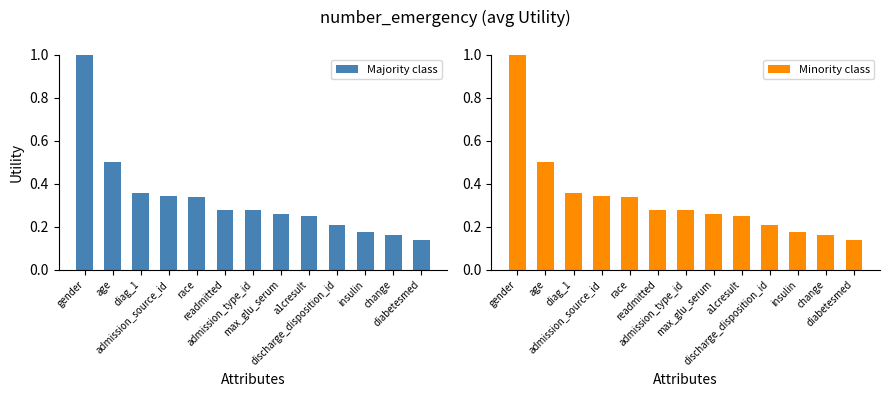

What are all the series names shown in the legend?

Majority class, Minority class